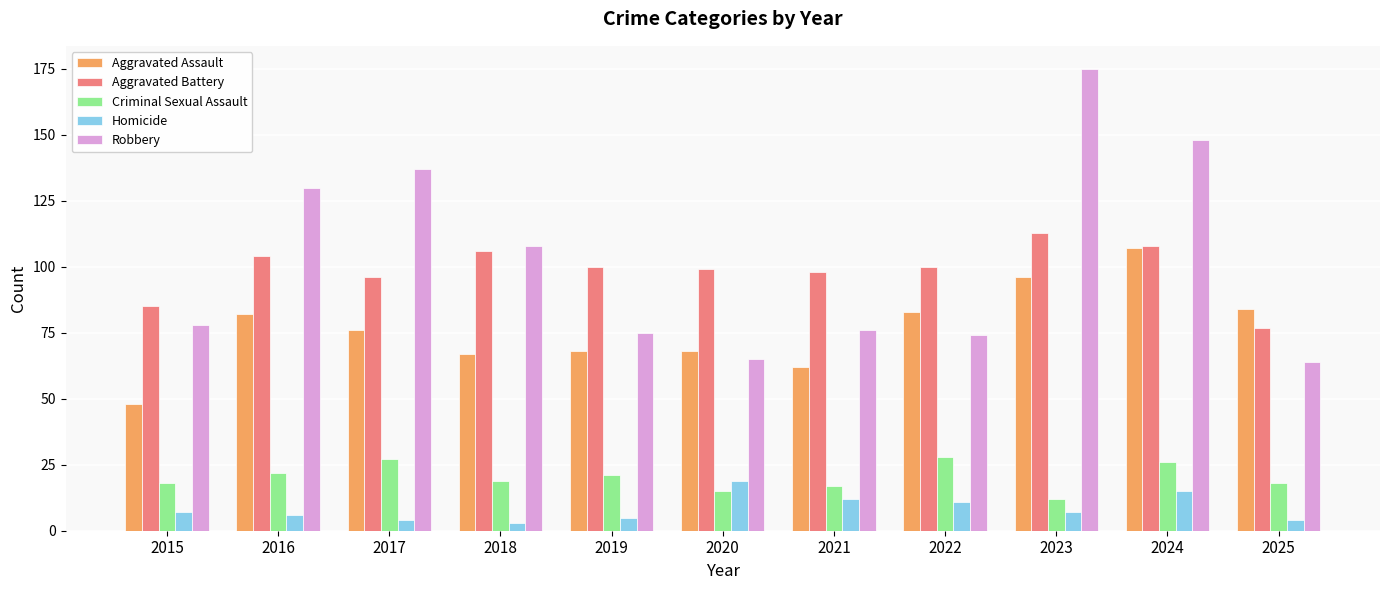

Rank the series by their maximum value, from lowest to highest.

Homicide, Criminal Sexual Assault, Aggravated Assault, Aggravated Battery, Robbery